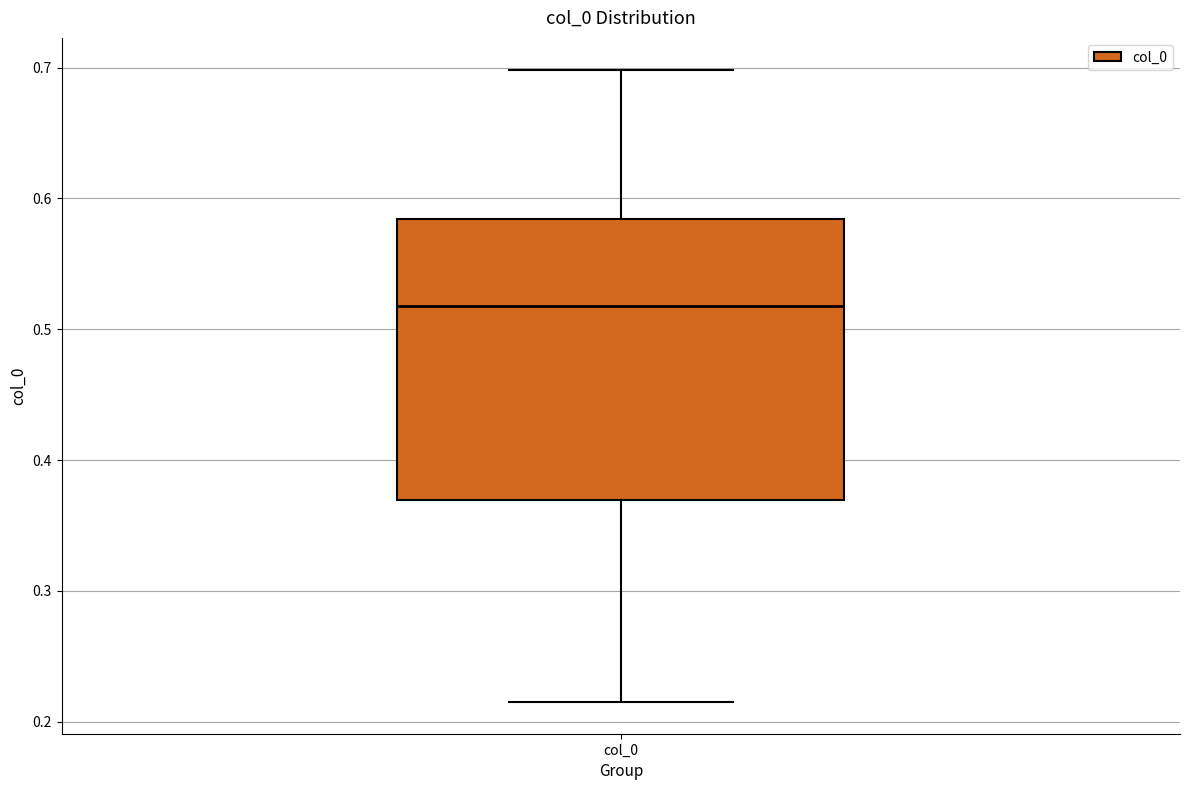

Read this box plot against the y-axis: the position of the median line, the range covered by the box, and the ends of both whiskers. The values are not printed on the chart, so give them approximately, as read against the axis.

median 0.52, box 0.37 to 0.58, whiskers 0.21 to 0.70